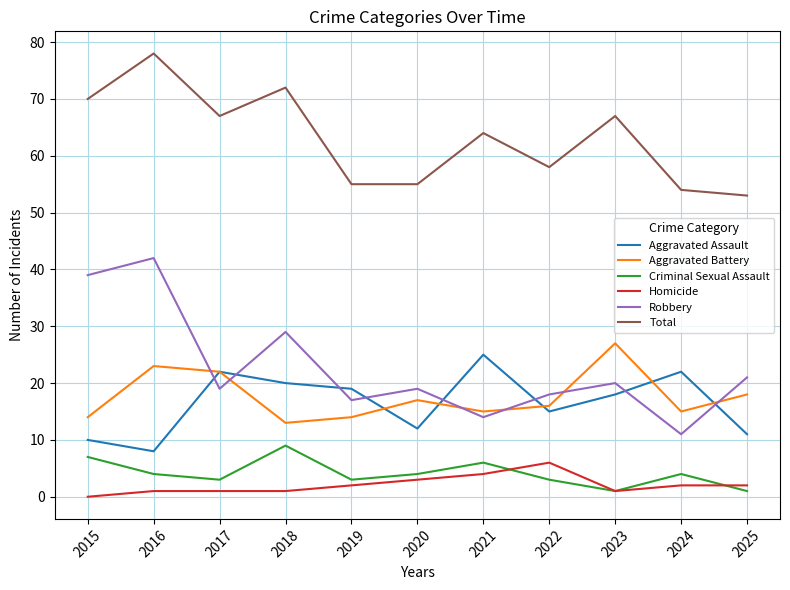

True or false: Robbery has more than 2 points higher than both neighbors.

True